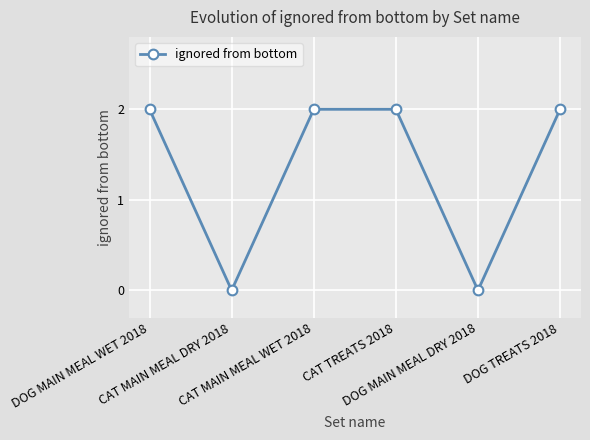

Reading left to right, transcribe all the data shown in this chart.

2	0	2	2	0	2